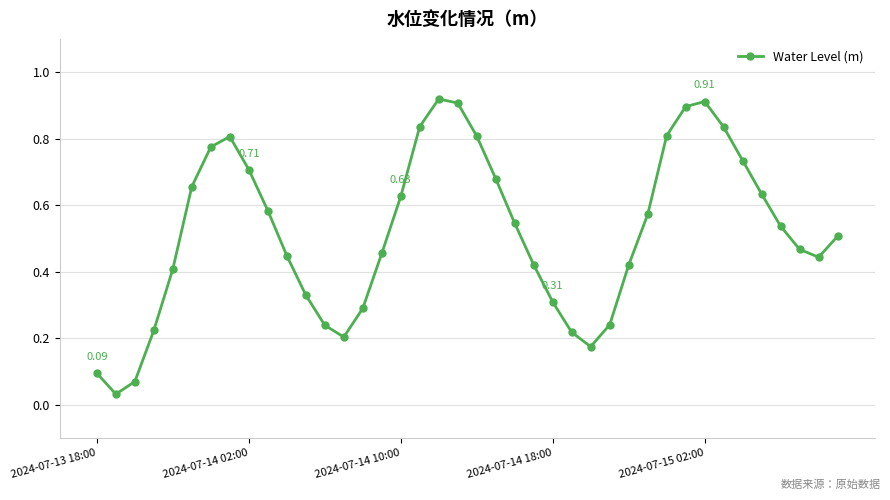

How many points are lower than both their immediate neighbors (excluding endpoints)?

4